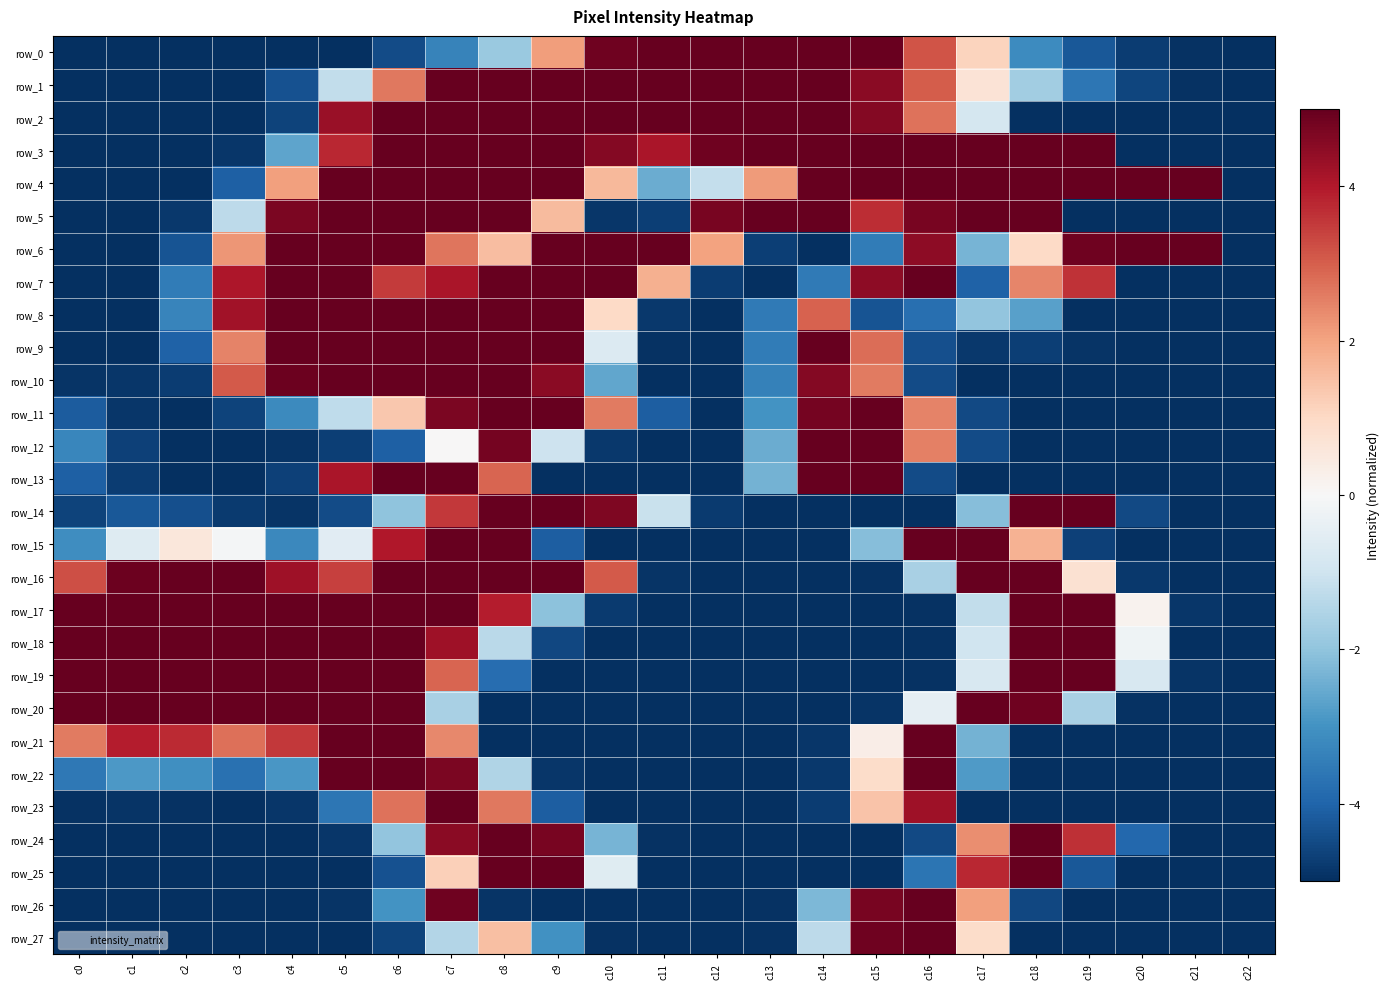

True or false: row_6 has a value of -5.0 at c0.

True